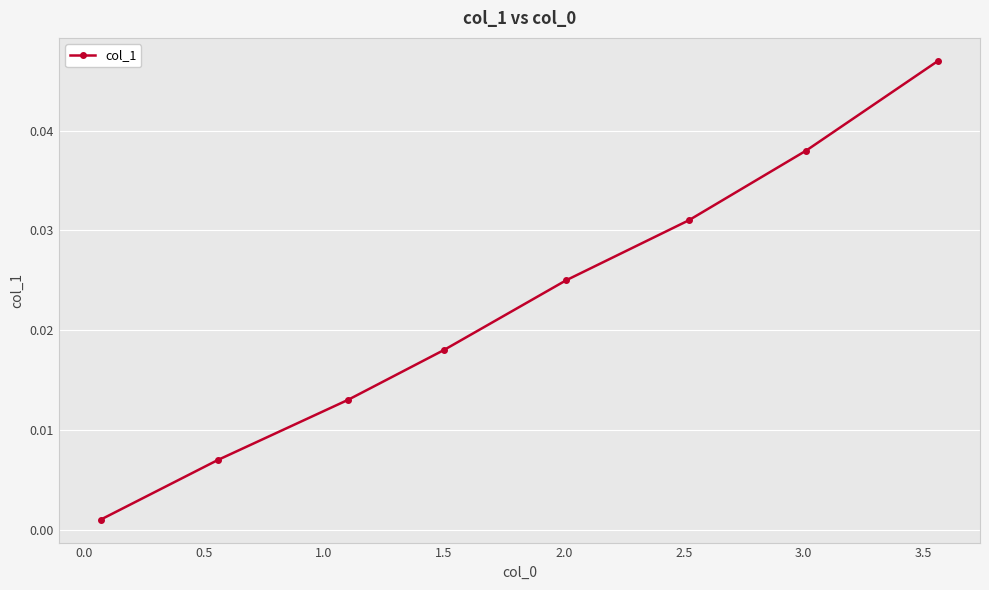

True or false: there are more than 1 points higher than both neighbors.

False